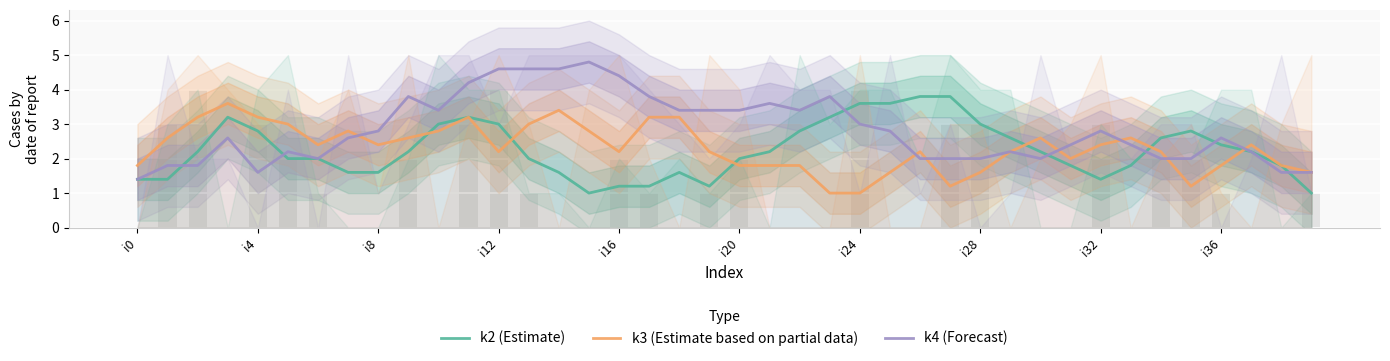

At which label does k3 (Estimate based on partial data) reach its minimum?

23